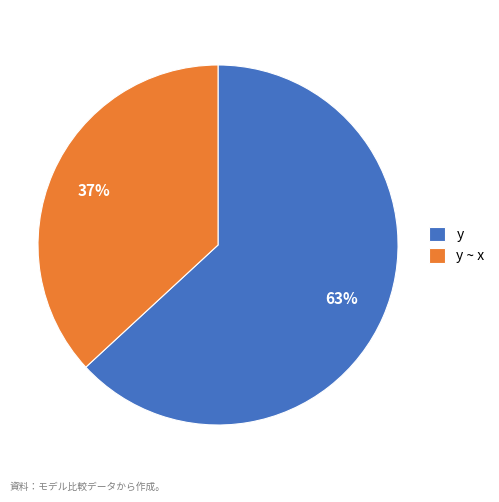

Between y and y ~ x, which is larger?

y